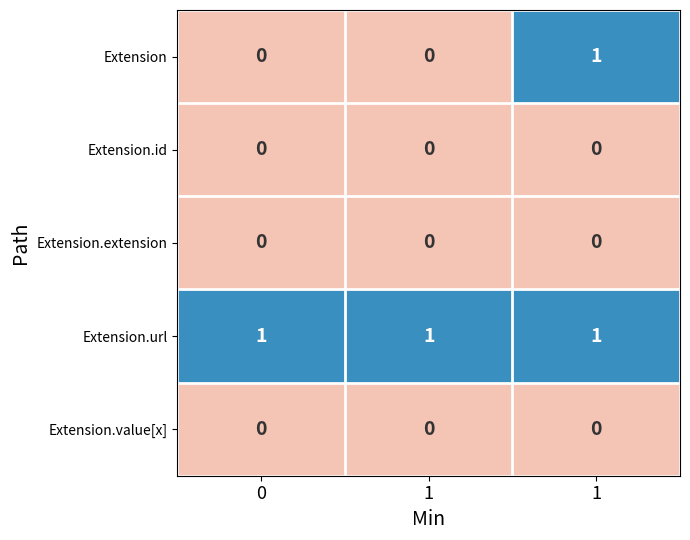

Reading left to right, list all the values displayed in this chart.

Extension: 0=0	1=0	1=1
Extension.id: 0=0	1=0	1=0
Extension.extension: 0=0	1=0	1=0
Extension.url: 0=1	1=1	1=1
Extension.value[x]: 0=0	1=0	1=0